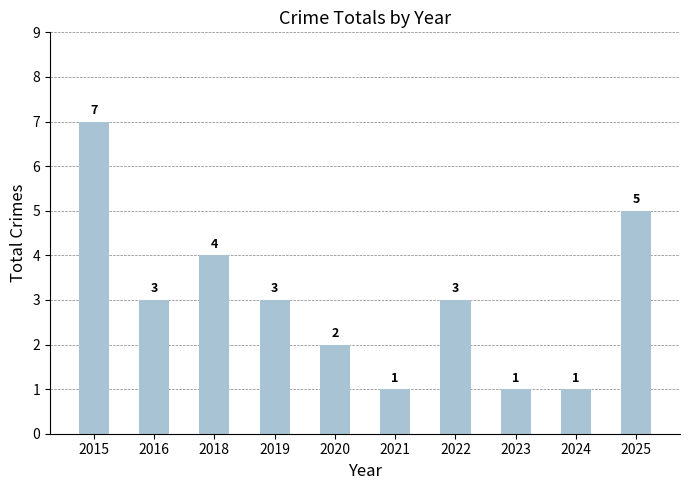

How many bars are there in total?

10